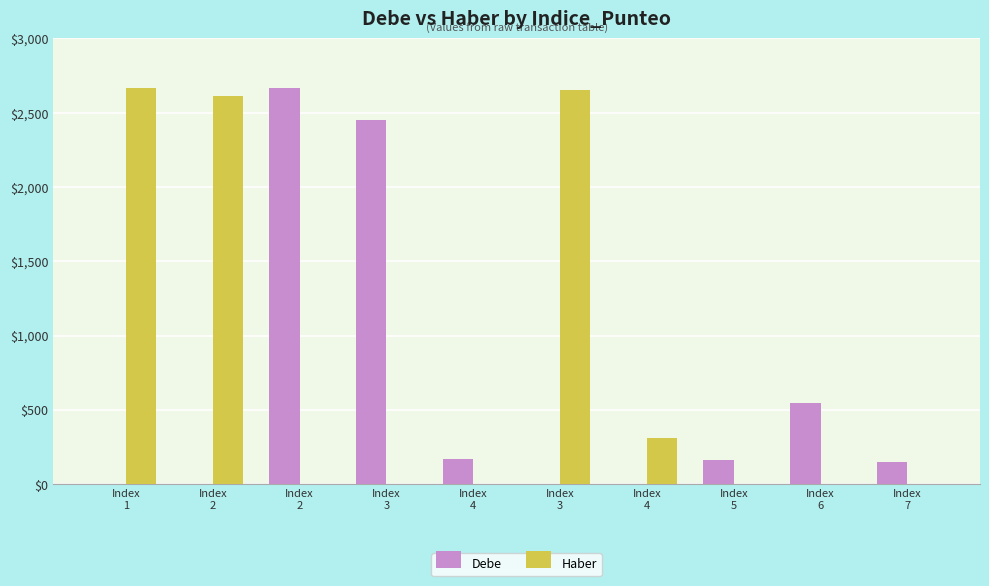

How many groups of bars are there?

10